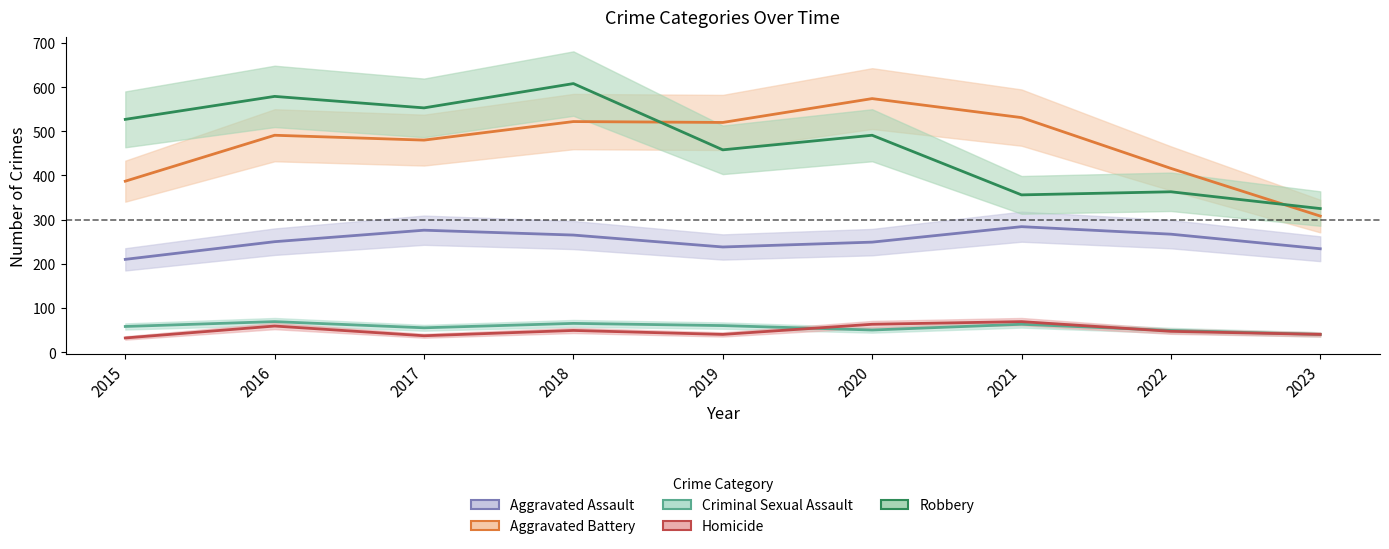

At which category does the chart reach its minimum across all series?

2015